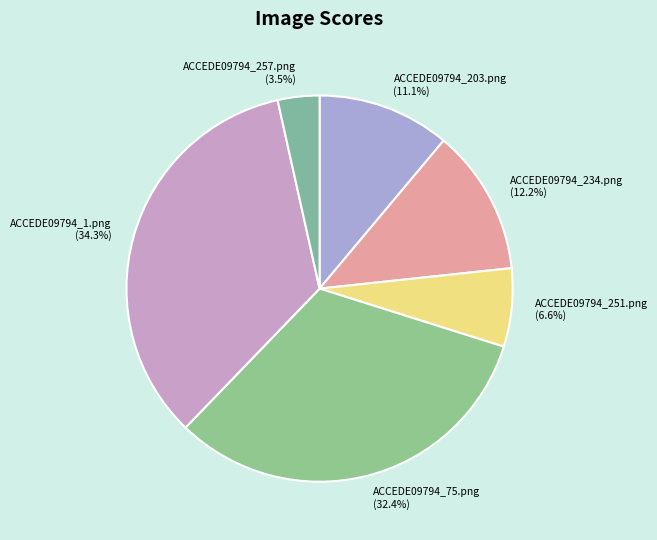

What is the total percentage of ACCEDE09794_234.png and ACCEDE09794_75.png?

44.6%